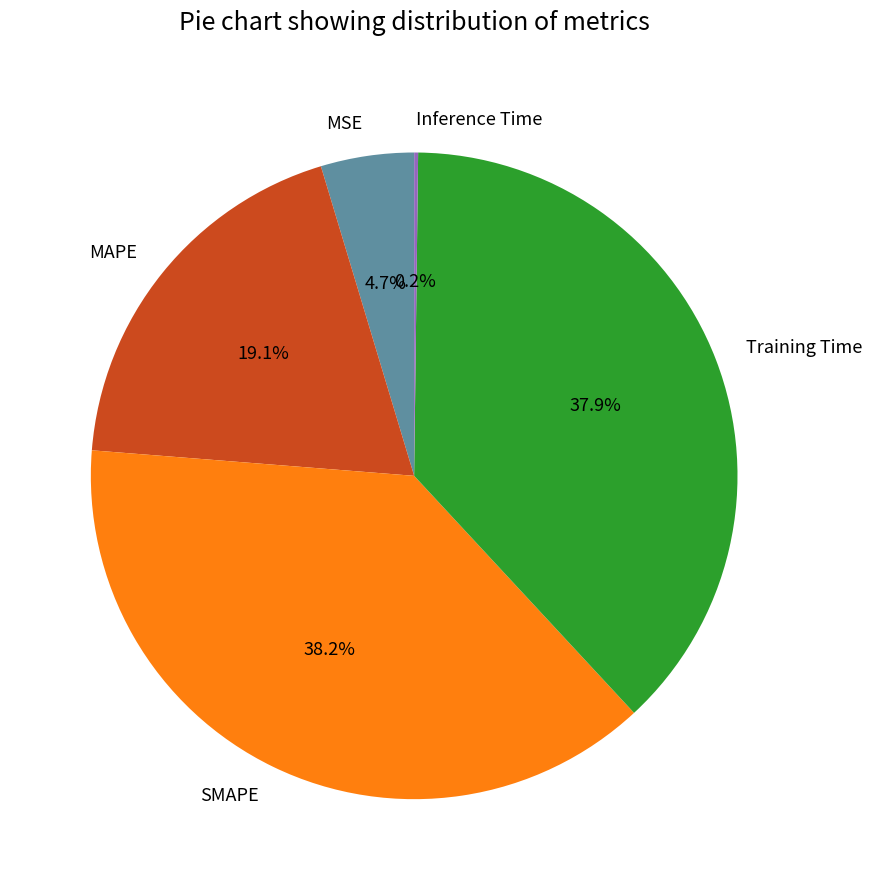

To the nearest percent, what is the difference between the largest and smallest slice percentages?

38%